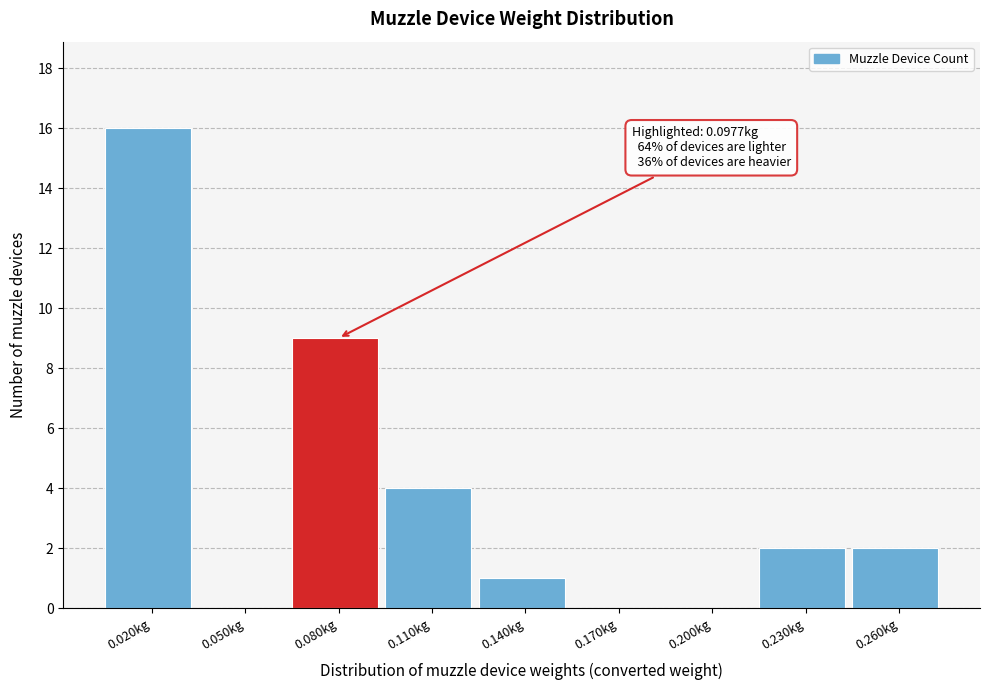

Reading left to right, what are all the values shown in this chart?

0.020kg=16	0.050kg=0	0.080kg=9	0.110kg=4	0.140kg=1	0.170kg=0	0.200kg=0	0.230kg=2	0.260kg=2